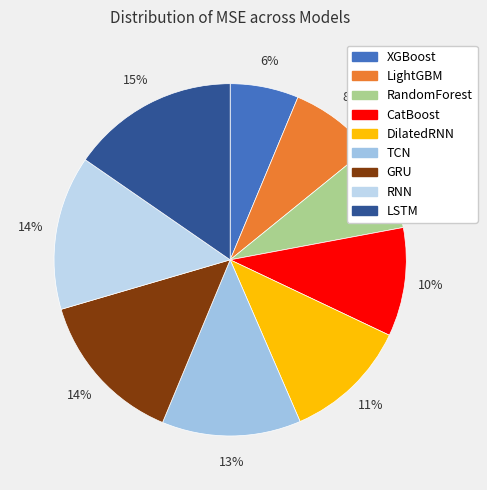

The RandomForest slice represents 1% of the pie. True or false?

False